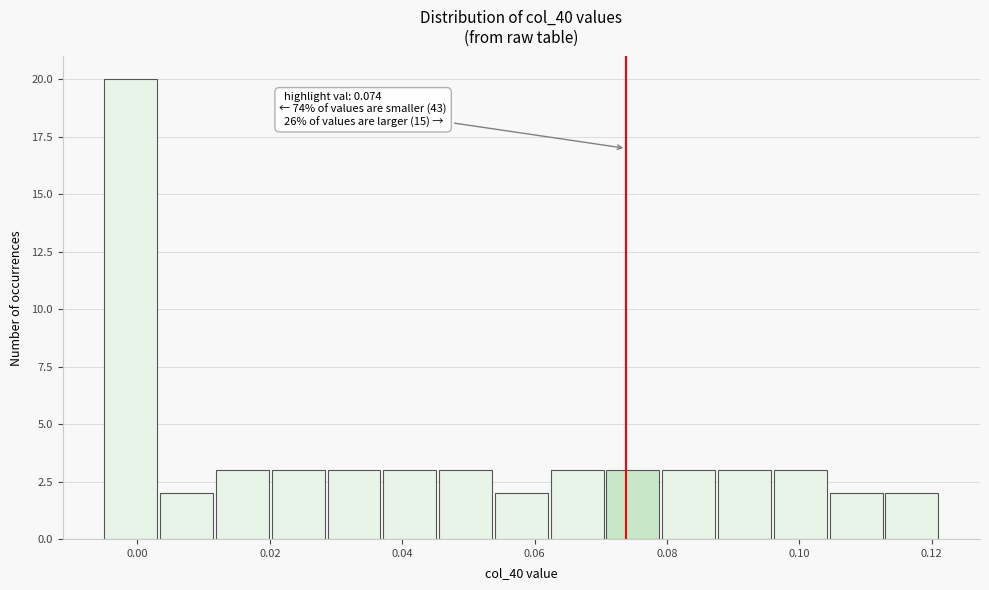

Which range on the x-axis has the tallest bar?

-0.004 to 0.004